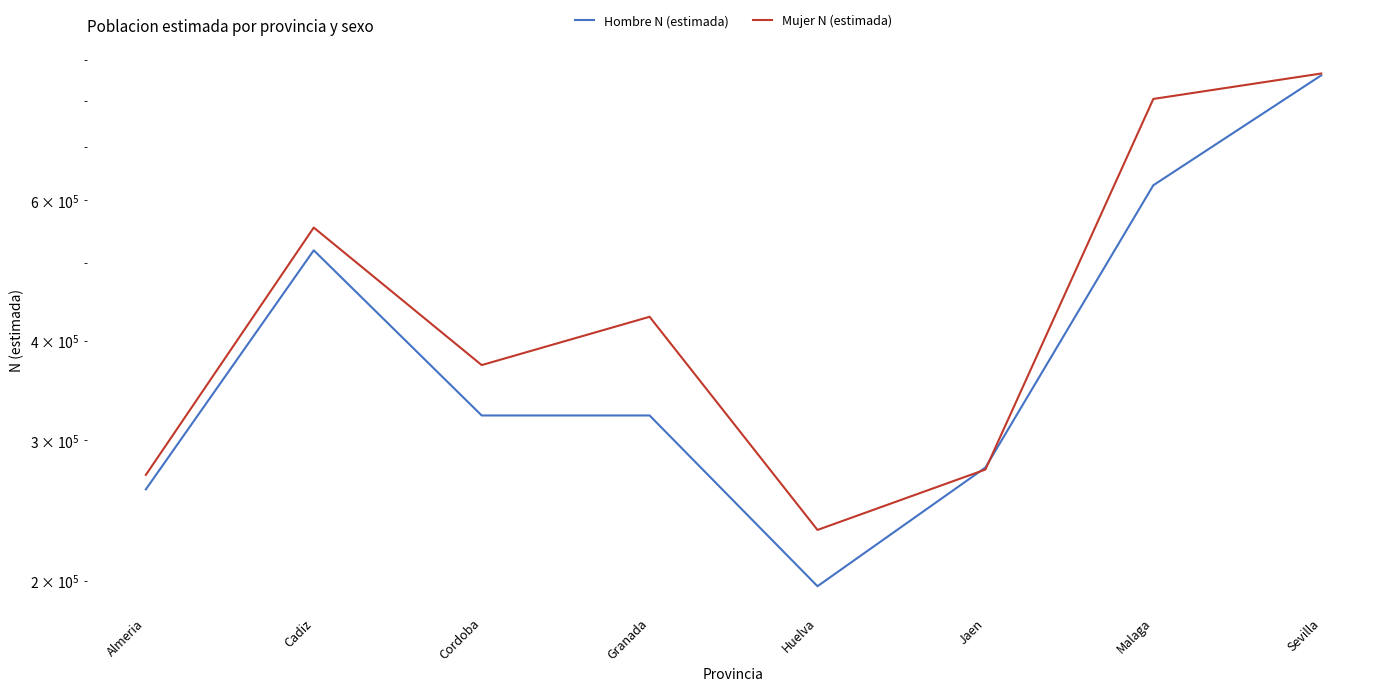

How many lines are shown in the chart?

2